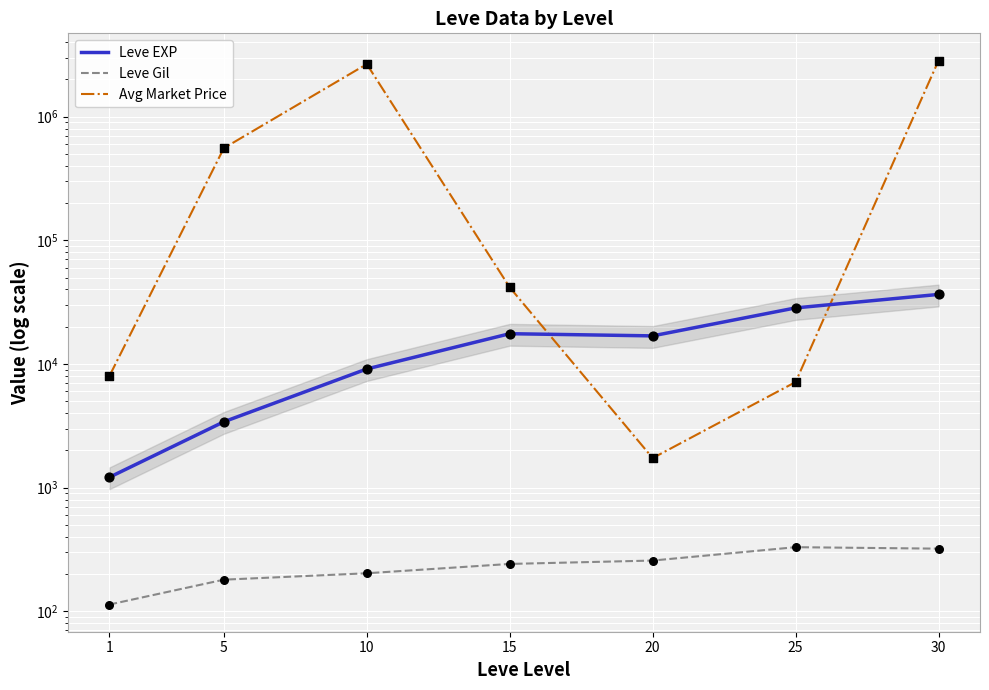

Which series contains the highest Y value?

Avg Market Price